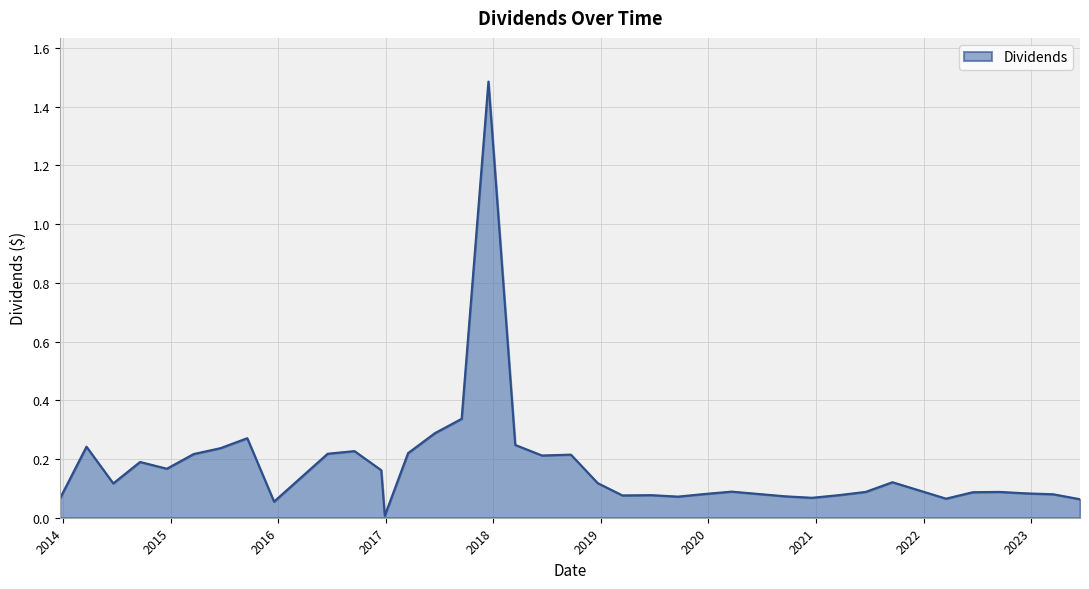

What is the difference between the maximum and minimum values?

1.5